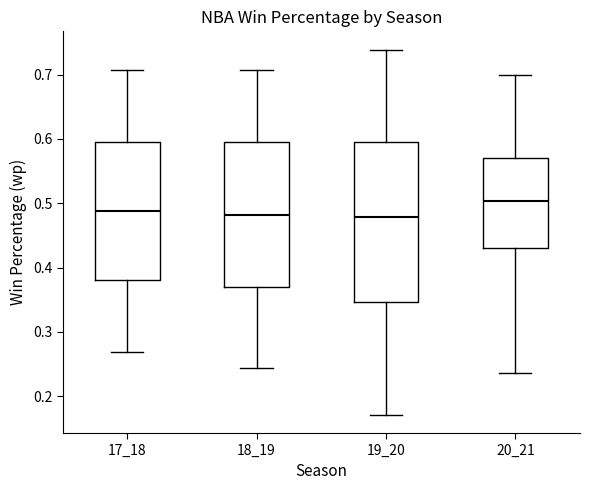

Where is the lower edge of the box at x = 18_19 on the y-axis? The values are not printed on the chart, so give them approximately, as read against the axis.

0.37